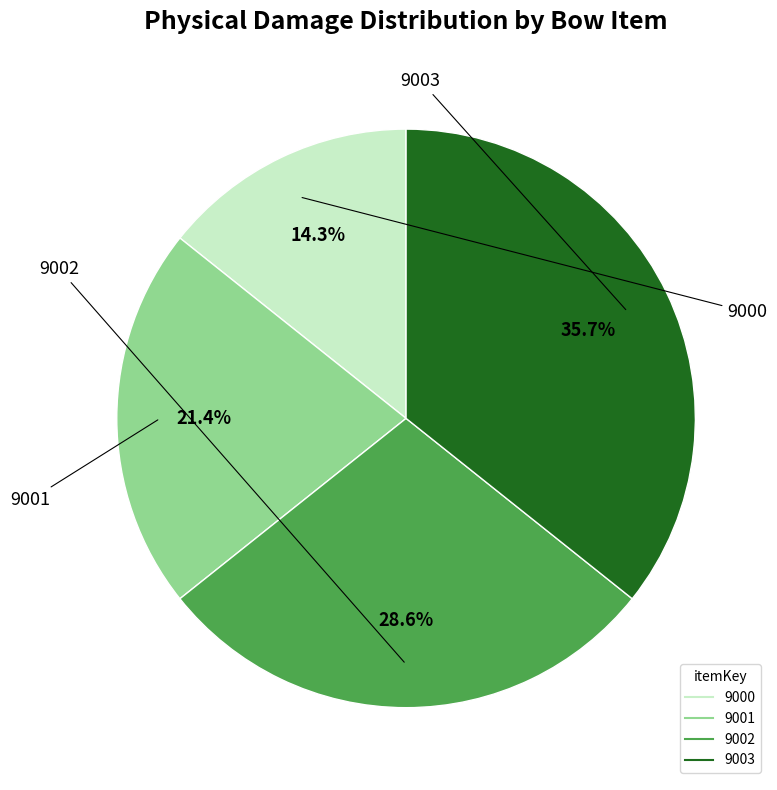

Is 9000 the majority of the pie?

No